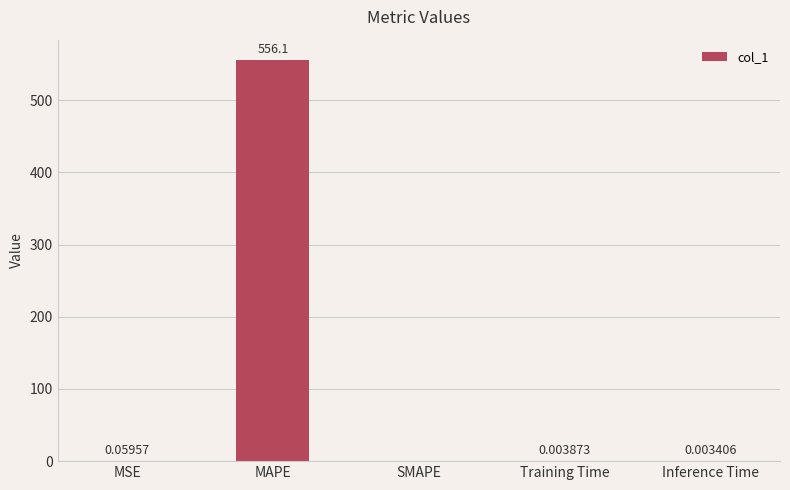

At which label is the value closest to 278?

MSE